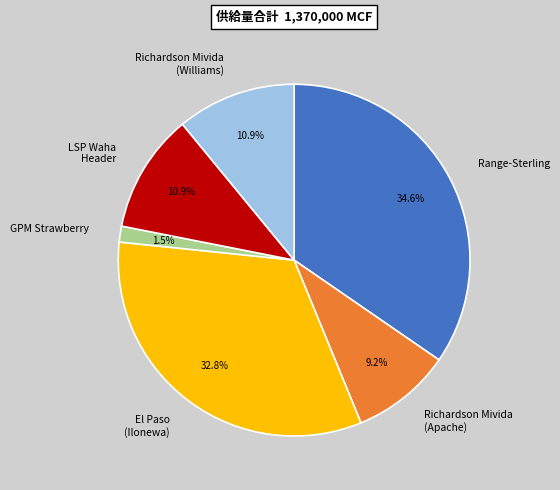

Approximately how many times larger is the value at El Paso (Ilonewa) compared to Richardson Mivida (Apache)?

3.6